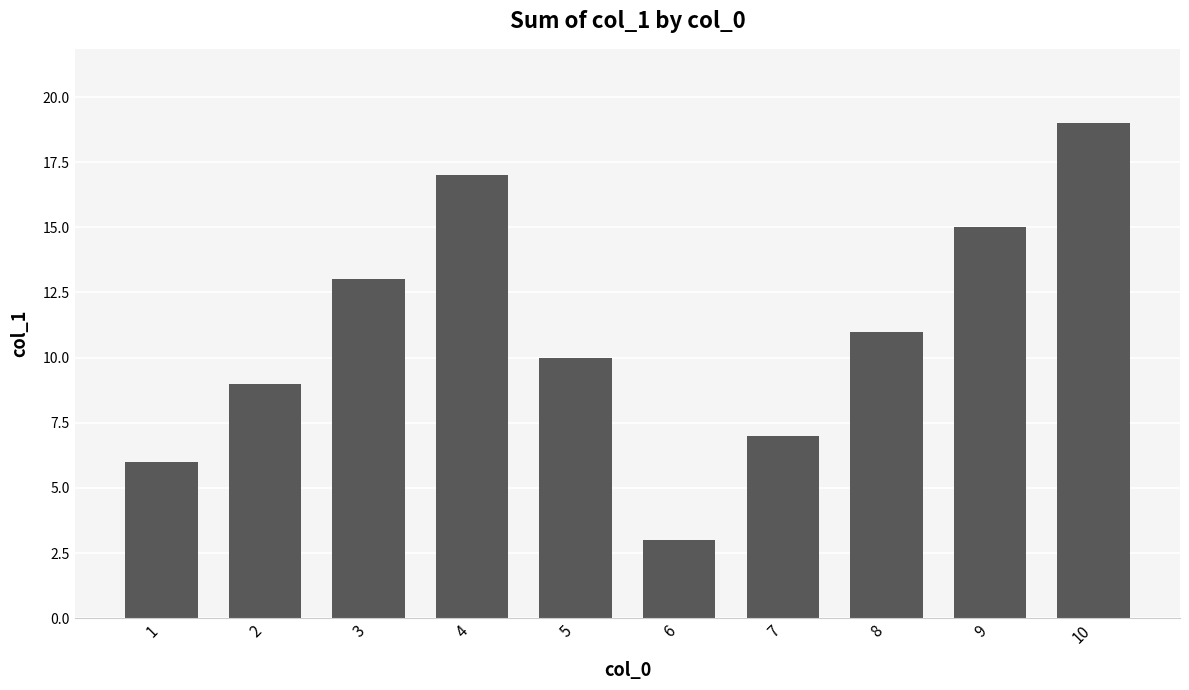

How many data points does each series have?

10